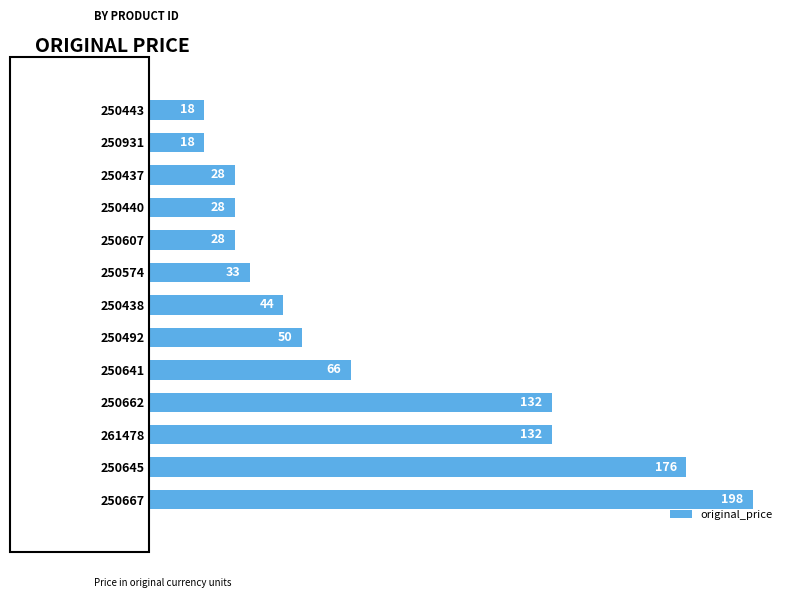

Which has a higher value, 250437 or 250438?

250438